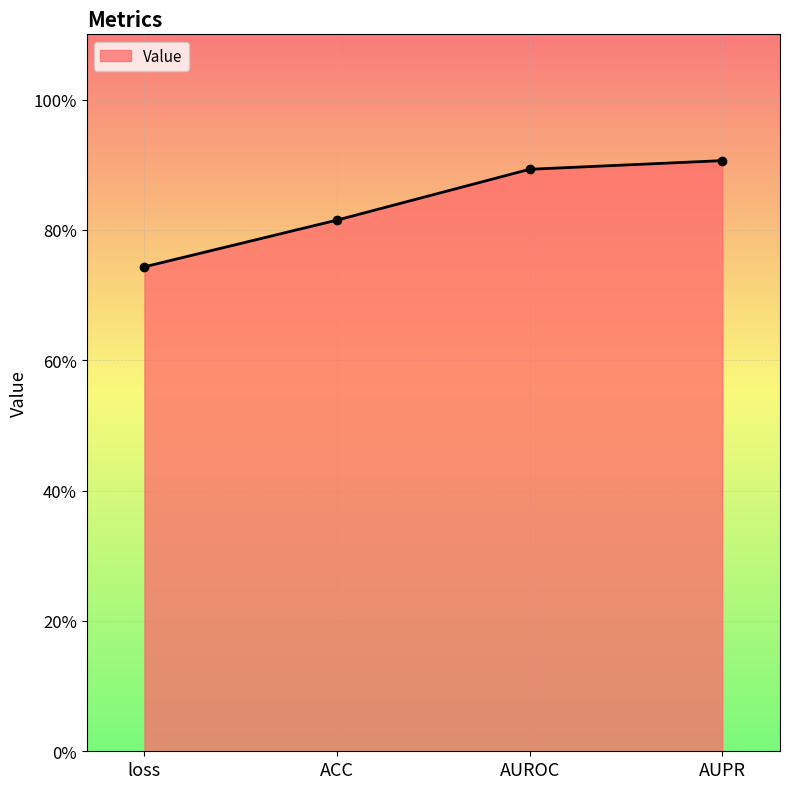

Reading right to left, list all the values displayed in this chart.

0.9	0.9	0.8	0.7